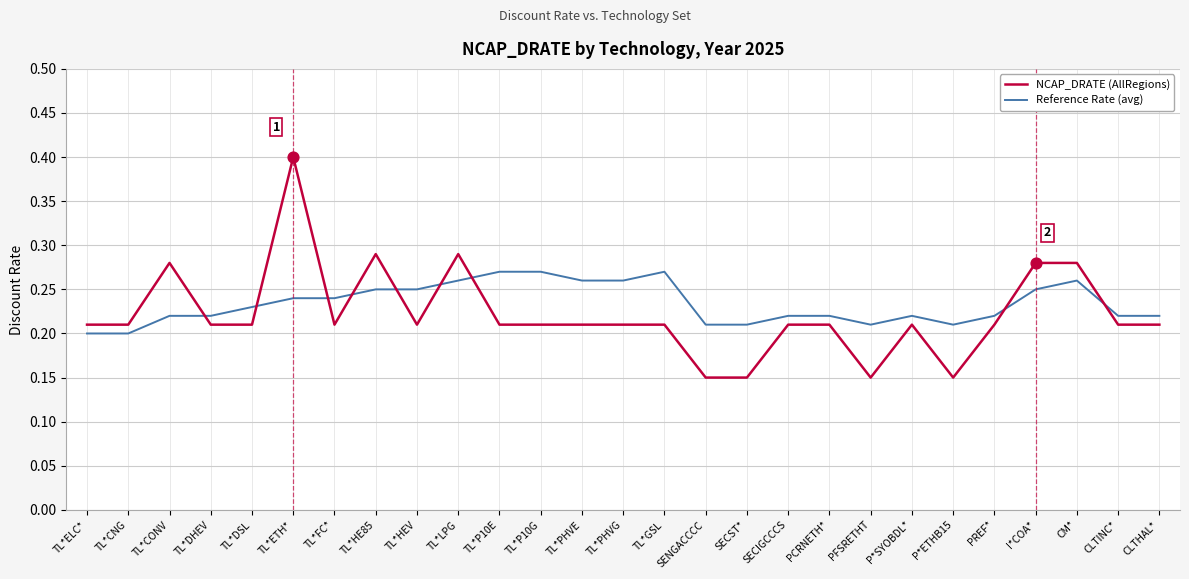

Which series changed the most between TL*GSL and PCRNETH*?

Reference Rate (avg)